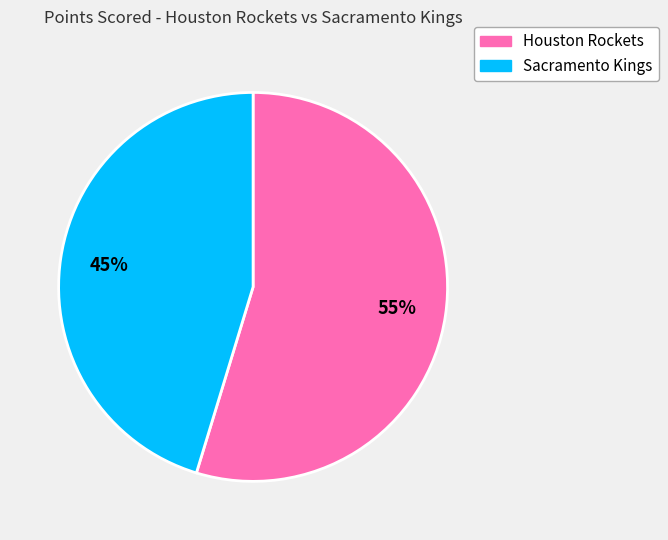

Is the sum of Sacramento Kings and Houston Rockets greater than half?

Yes